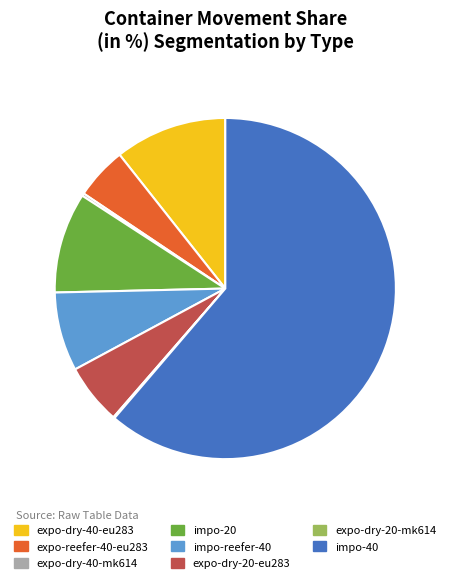

What is the ratio of the value at impo-20 to the value at expo-reefer-40-eu283?

1.9